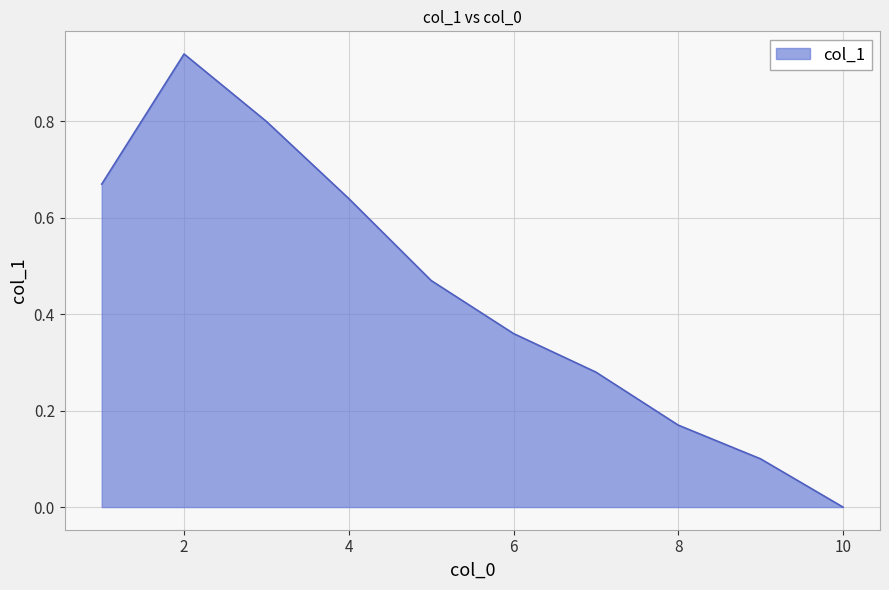

What is the sum of all values?

4.4